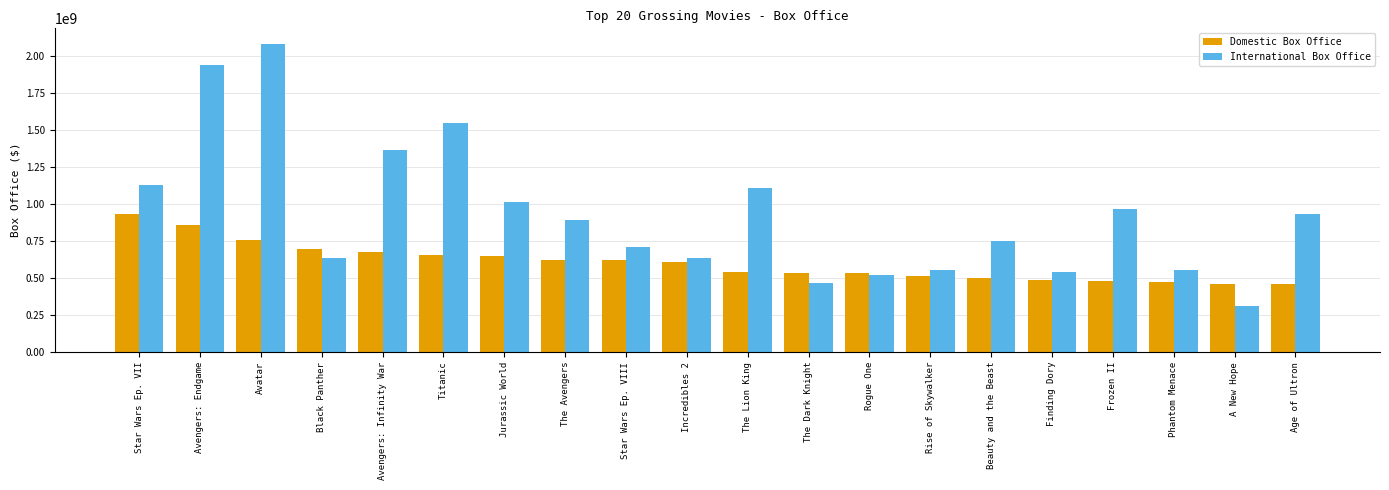

How many values in the Domestic Box Office series are below 608581744?

10